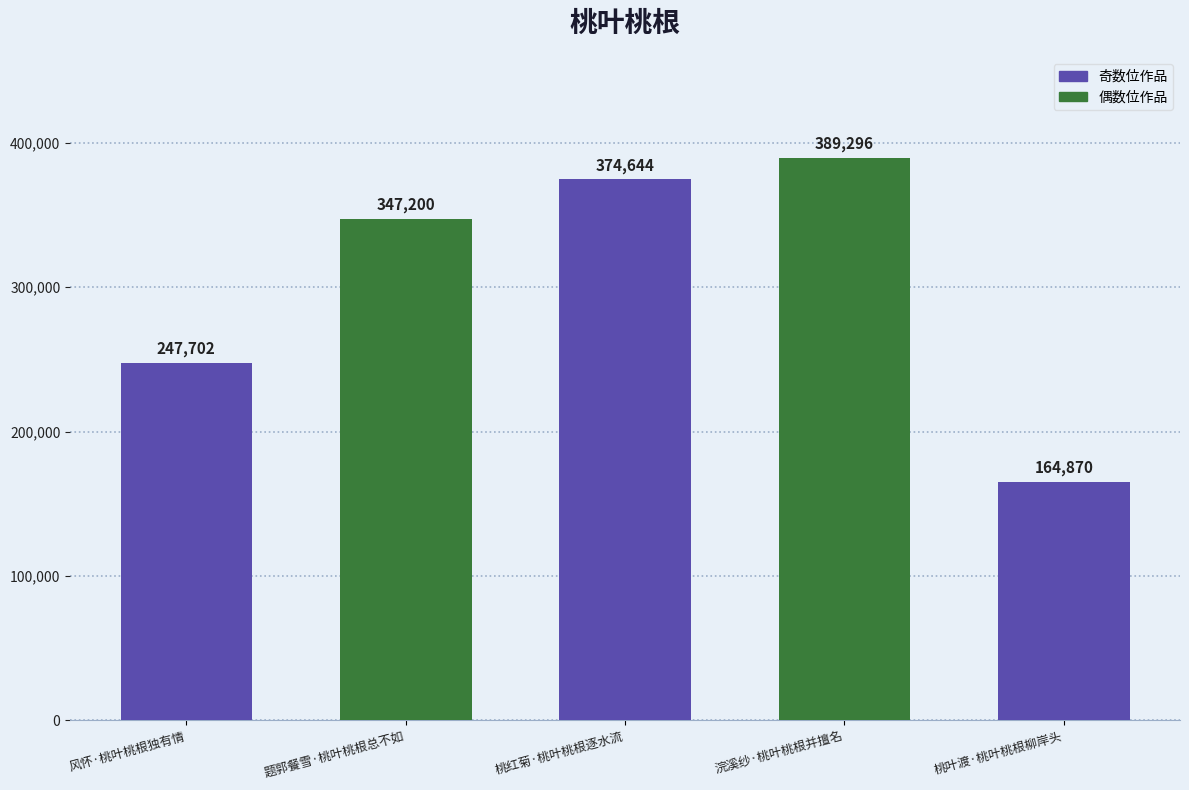

How many bars are there in total?

5